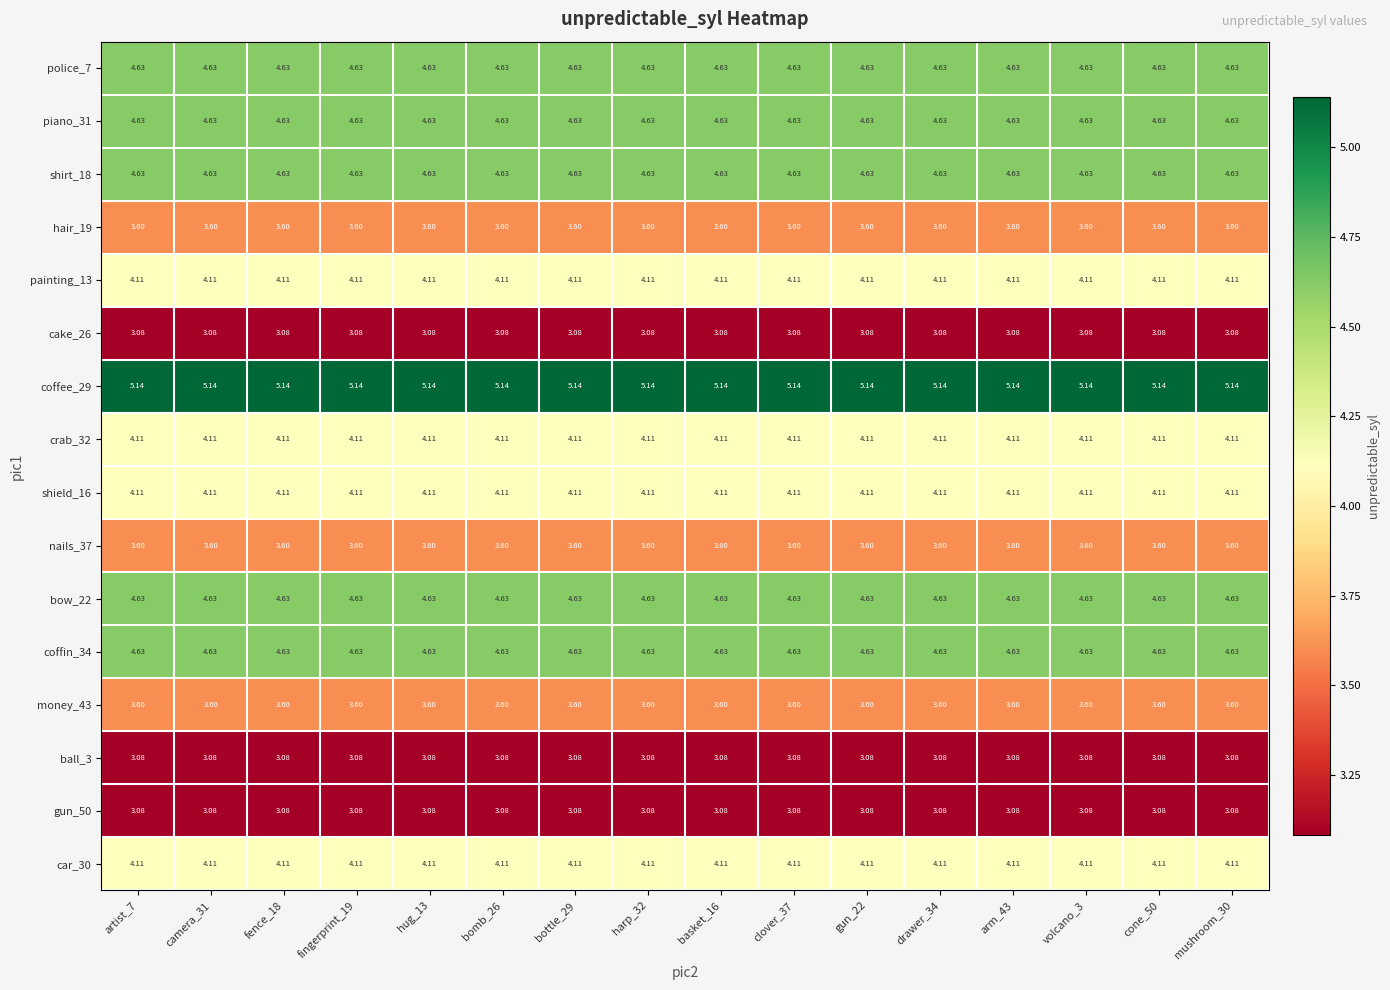

Is the value of ball_3 at hug_13 greater than the value of car_30 at bomb_26?

No